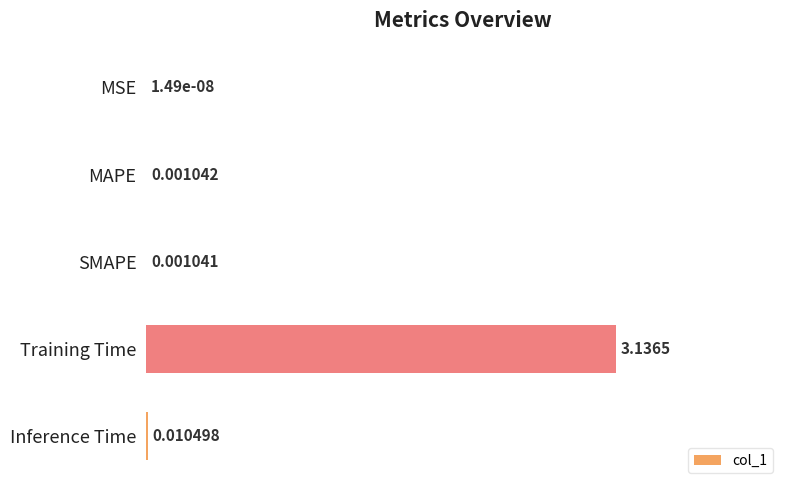

What is the change in value from MAPE to Training Time?

+1.0